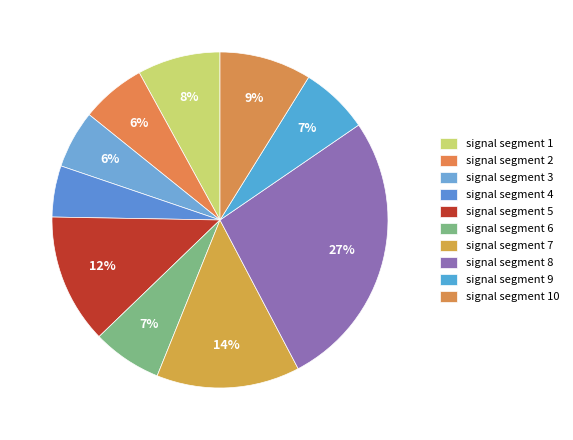

To the nearest percent, what portion does signal segment 2 represent?

6%